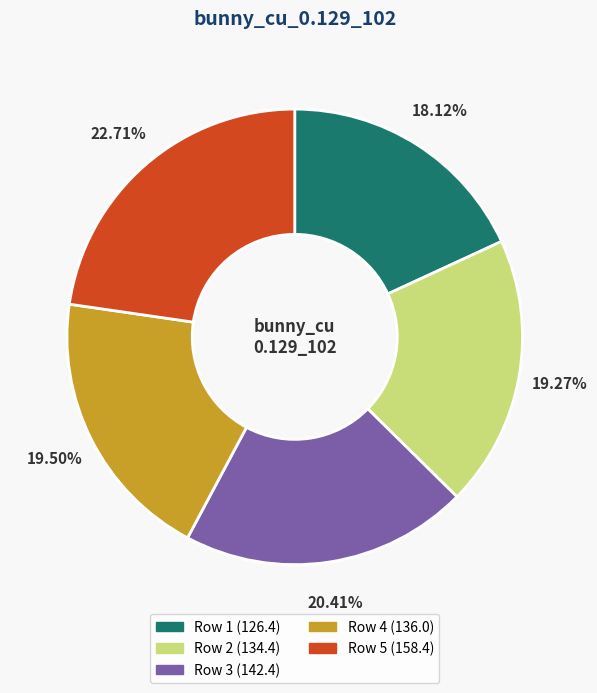

How many segments does this pie chart have?

5